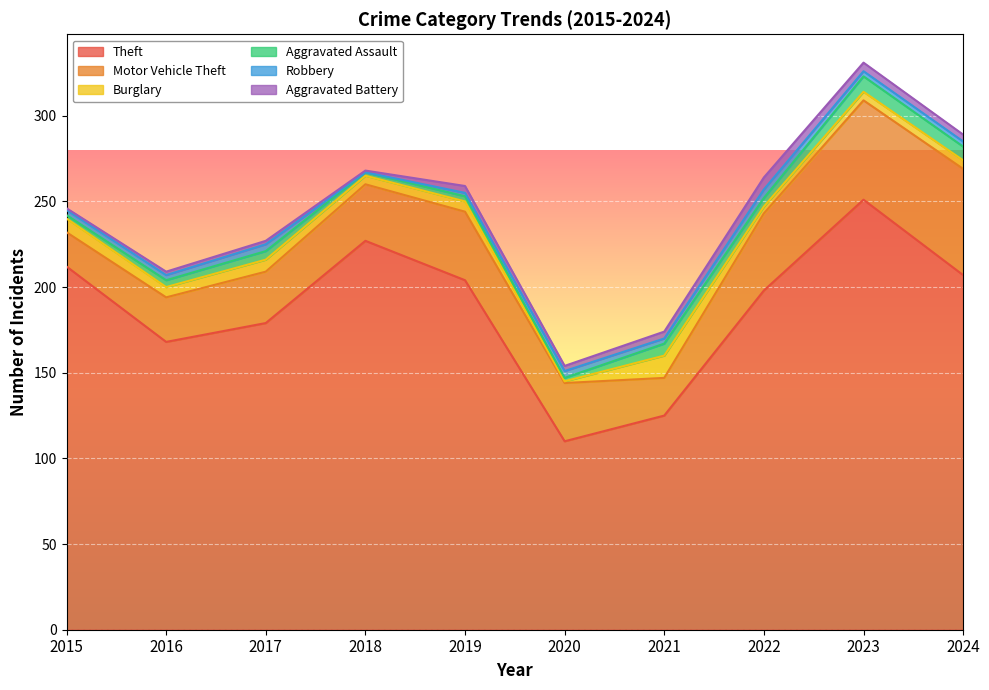

How many data points in Burglary are above 6?

3